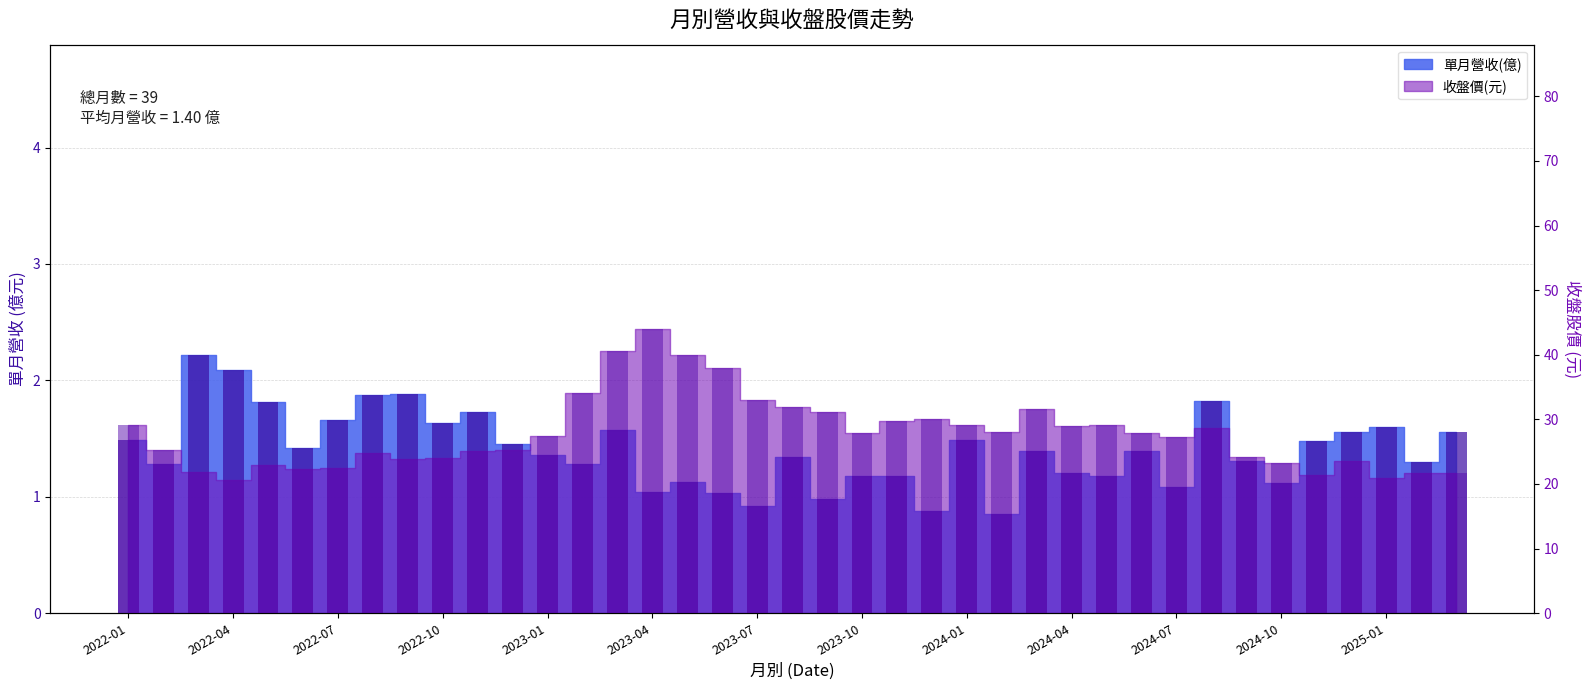

Rank the series at 2022-04 from highest to lowest value.

收盤價(元), 單月營收(億)